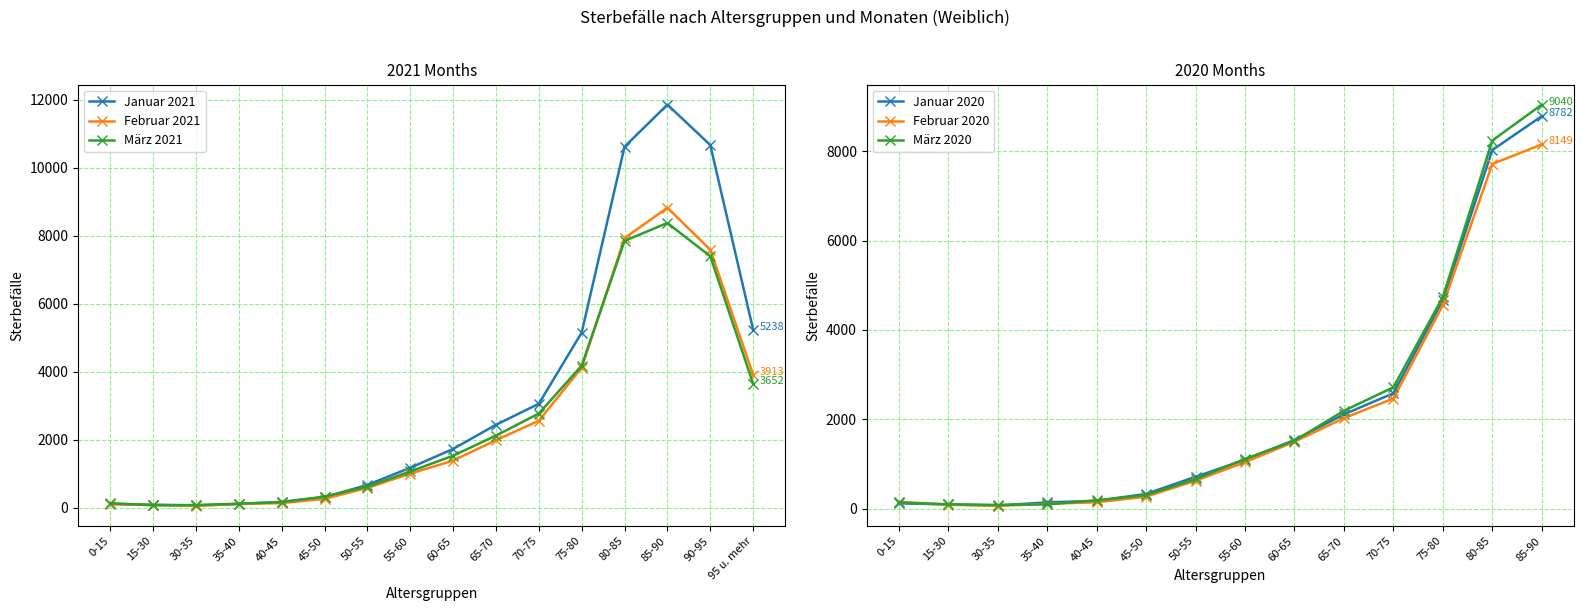

At how many categories does at least one series exceed 7891?

3